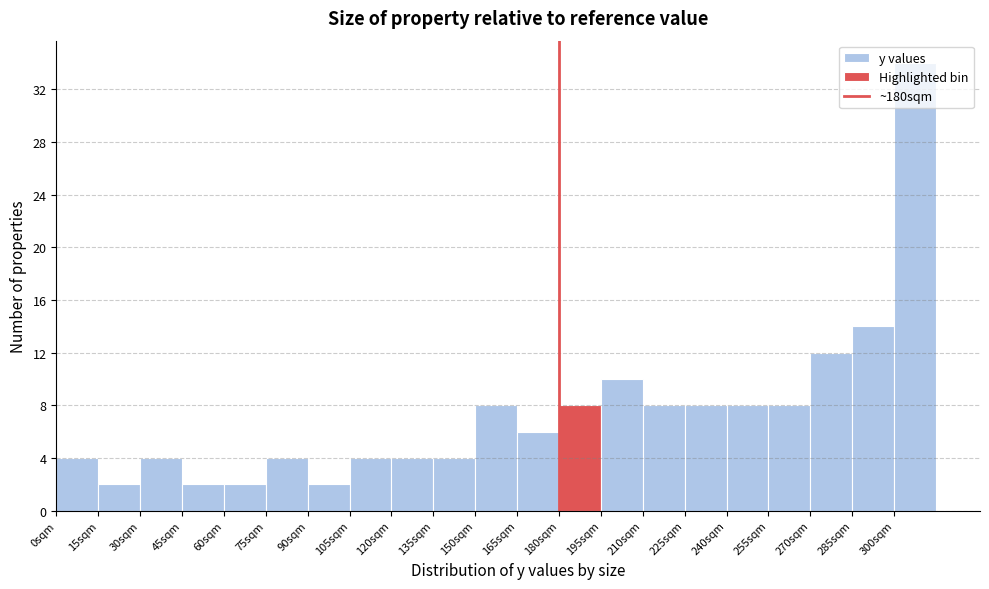

Reading left to right, transcribe this chart: for each bar, give the range it covers on the x-axis and its height. Neither the bar edges nor the heights are printed on the chart, so give them approximately, as read against the axes.

0 to 15: 4
15 to 30: 2
30 to 45: 4
45 to 60: 2
60 to 75: 2
75 to 90: 4
90 to 105: 2
105 to 120: 4
120 to 135: 4
135 to 150: 4
150 to 165: 8
165 to 180: 6
180 to 195: 8
195 to 210: 10
210 to 225: 8
225 to 240: 8
240 to 255: 8
255 to 270: 8
270 to 285: 12
285 to 300: 14
300 to 315: 34